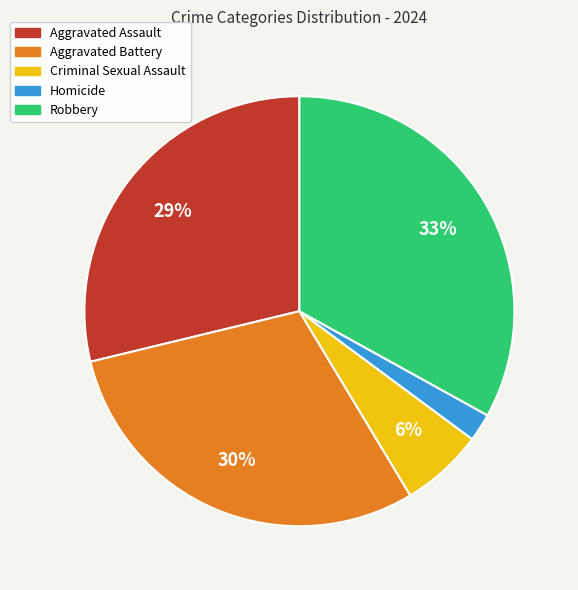

The Aggravated Battery slice represents 44% of the pie. True or false?

False